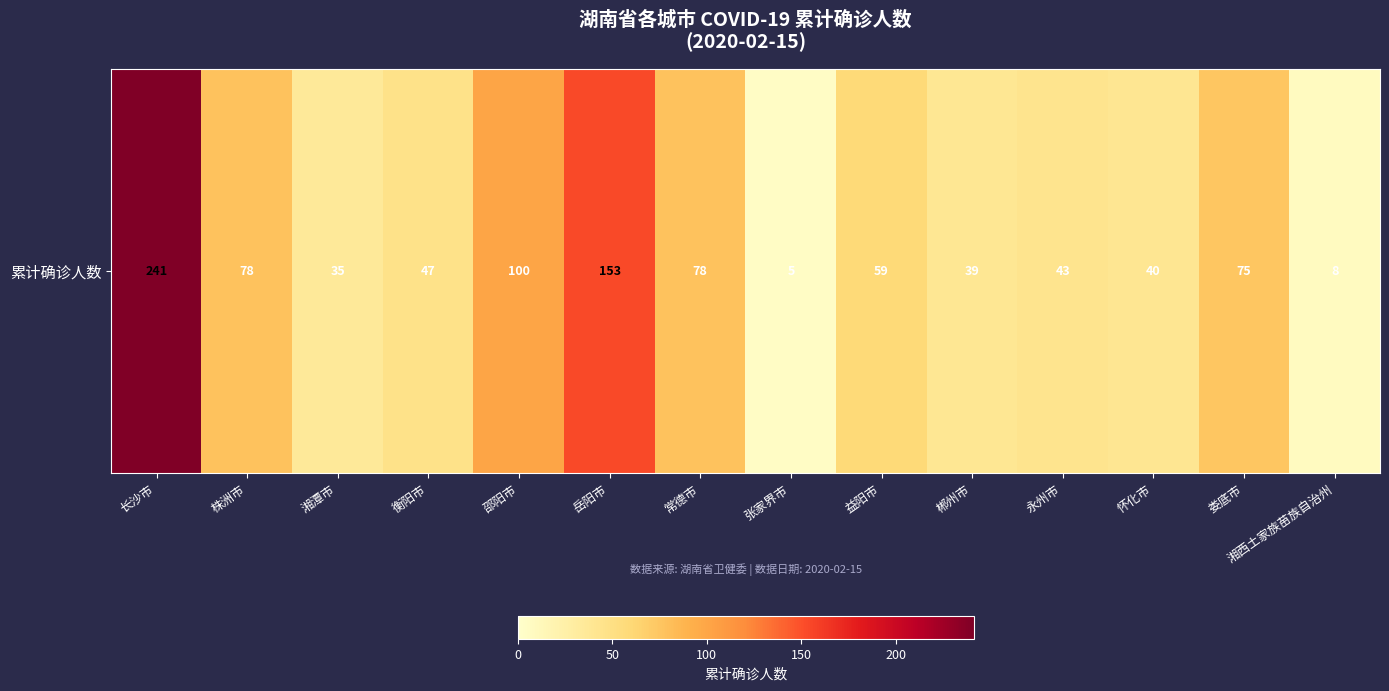

Where is the data nearest to the value 123?

邵阳市